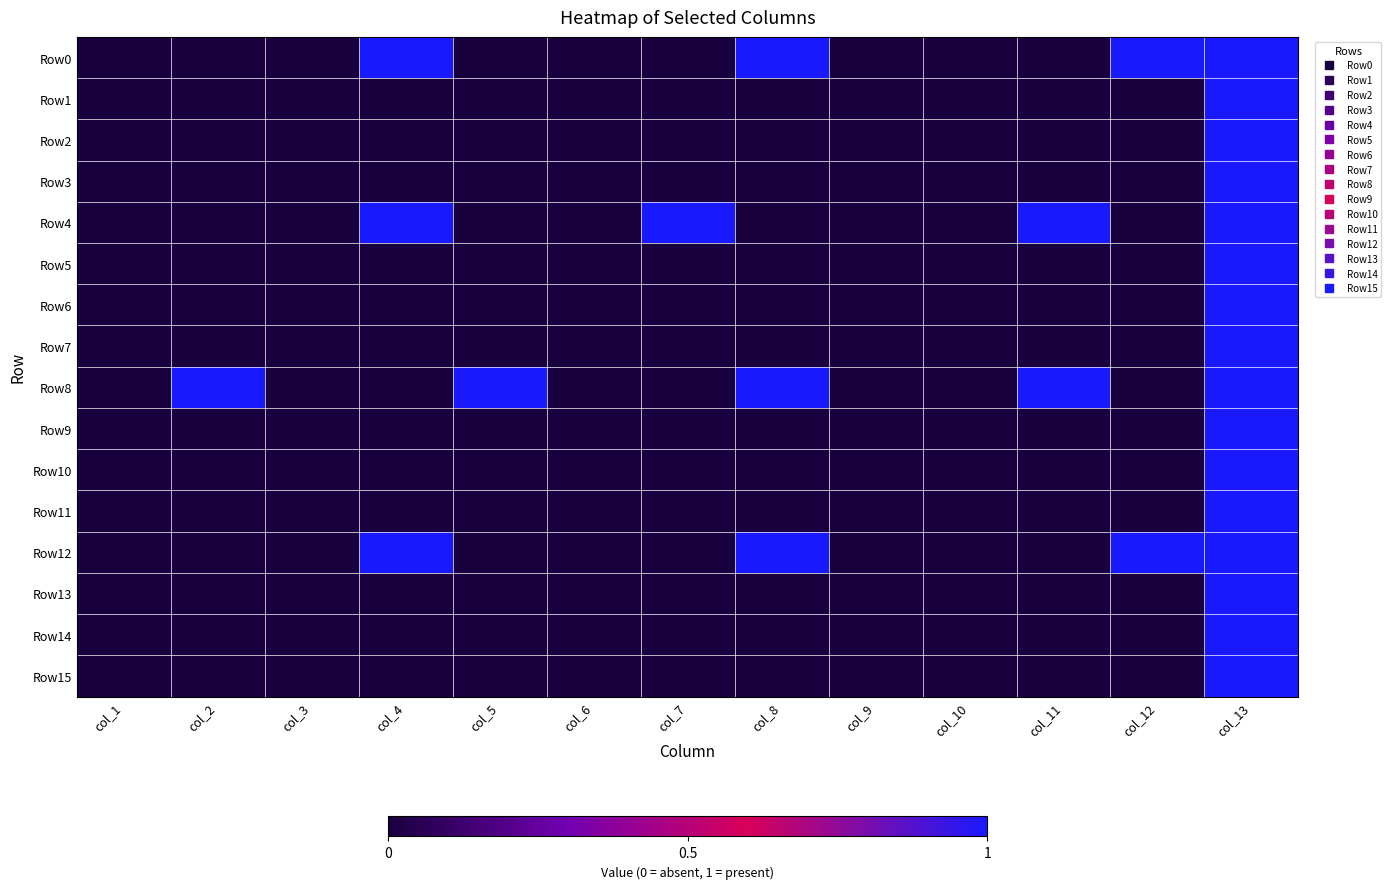

What is the difference between the highest and lowest values at col_8?

1